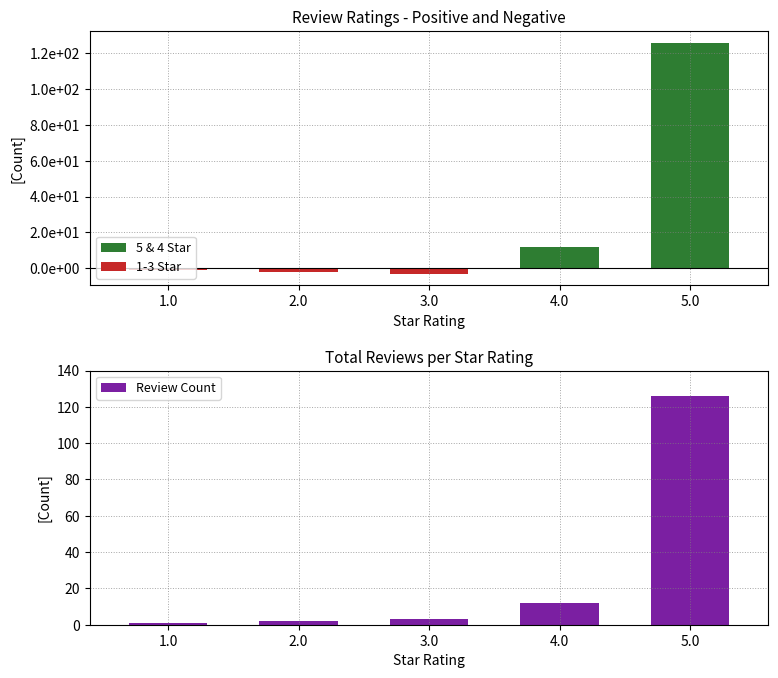

Is the value of 5 & 4 Star at 3.0 greater than the value of Review Count at 1.0?

No